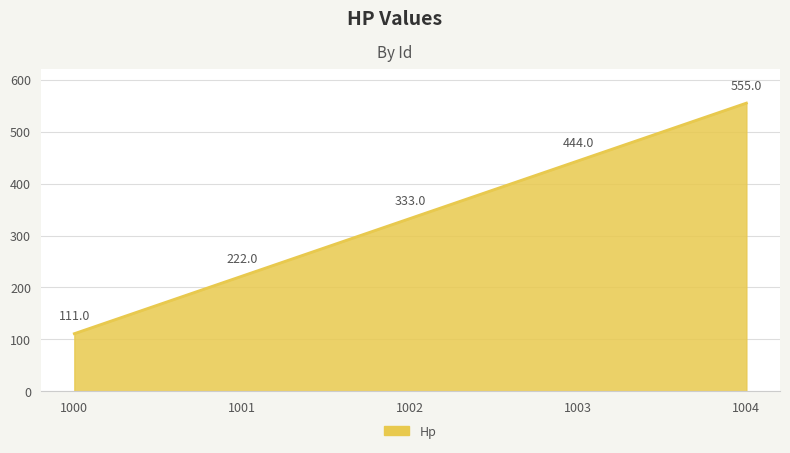

How many categories are shown in the chart?

5